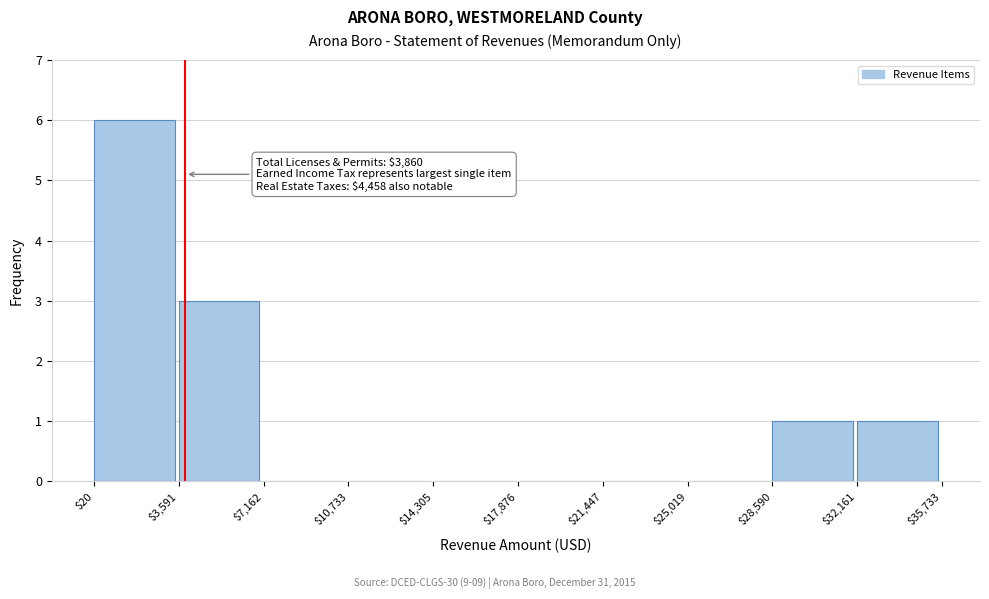

Over which range of the x-axis is the bar tallest?

$20 to $3,591